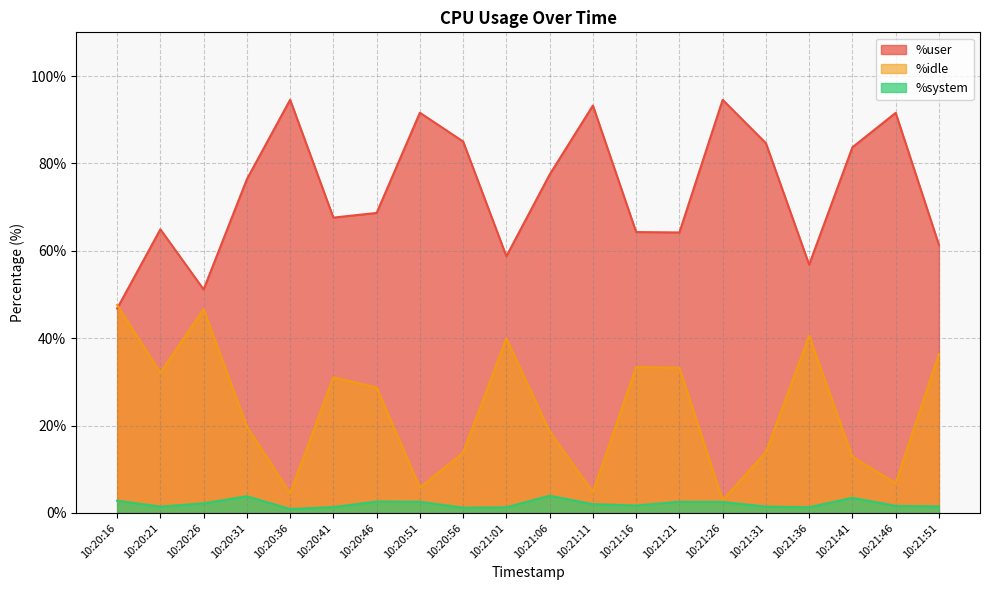

Is the value of %system at 10:21:16 greater than the value of %user at 10:21:01?

No